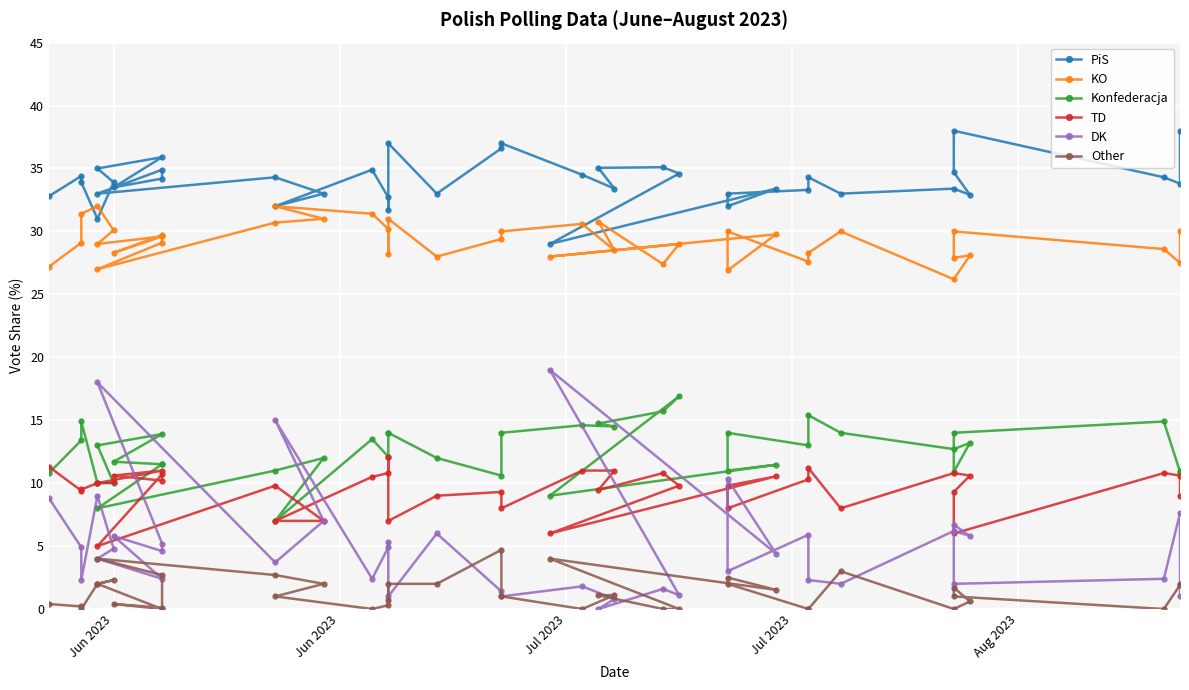

How many interior local valleys does the Other series have?

8